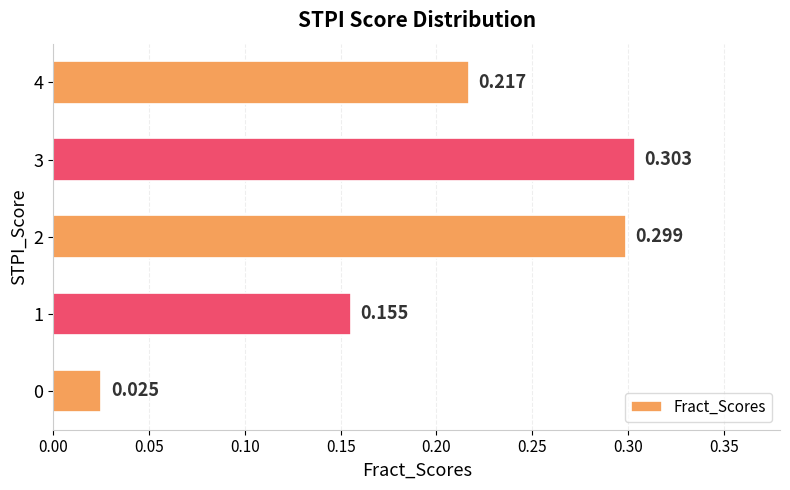

How many data points does each series have?

5